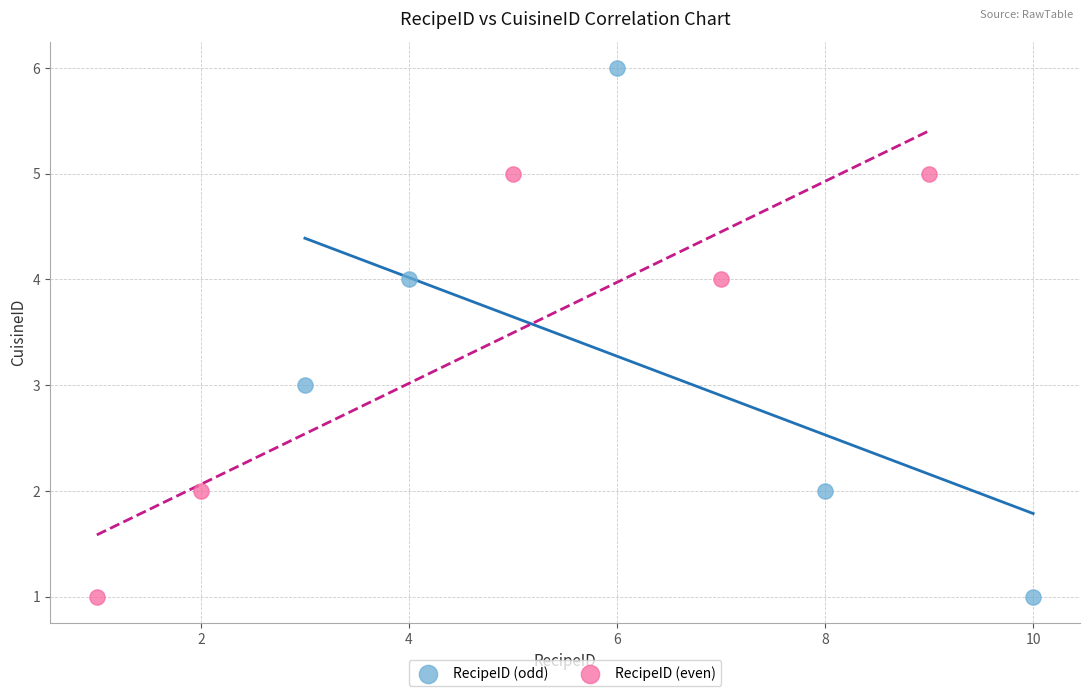

Which series reaches the maximum Y coordinate?

RecipeID (odd)